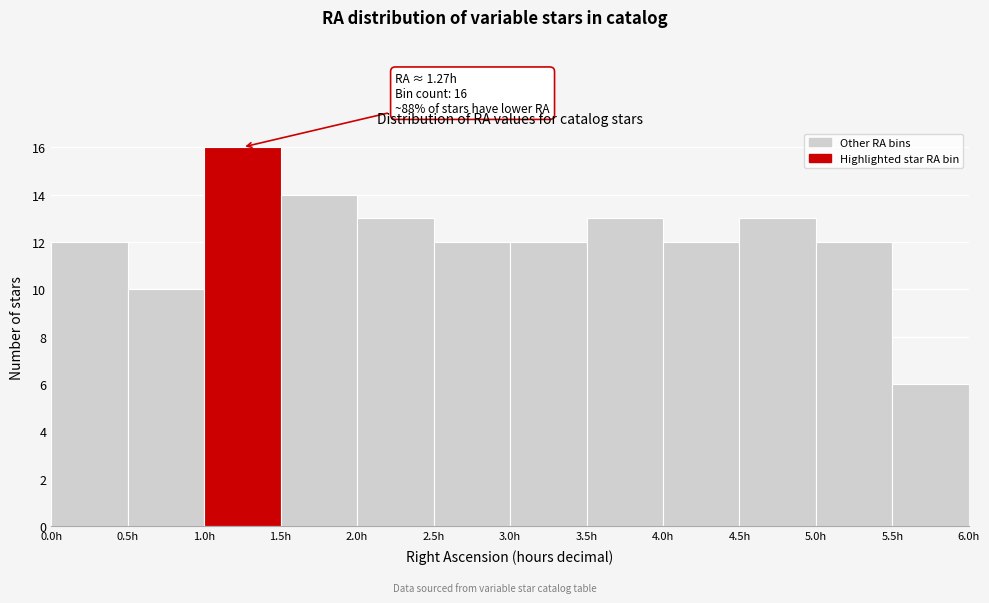

Which range on the x-axis has the tallest bar?

1.0 to 1.5